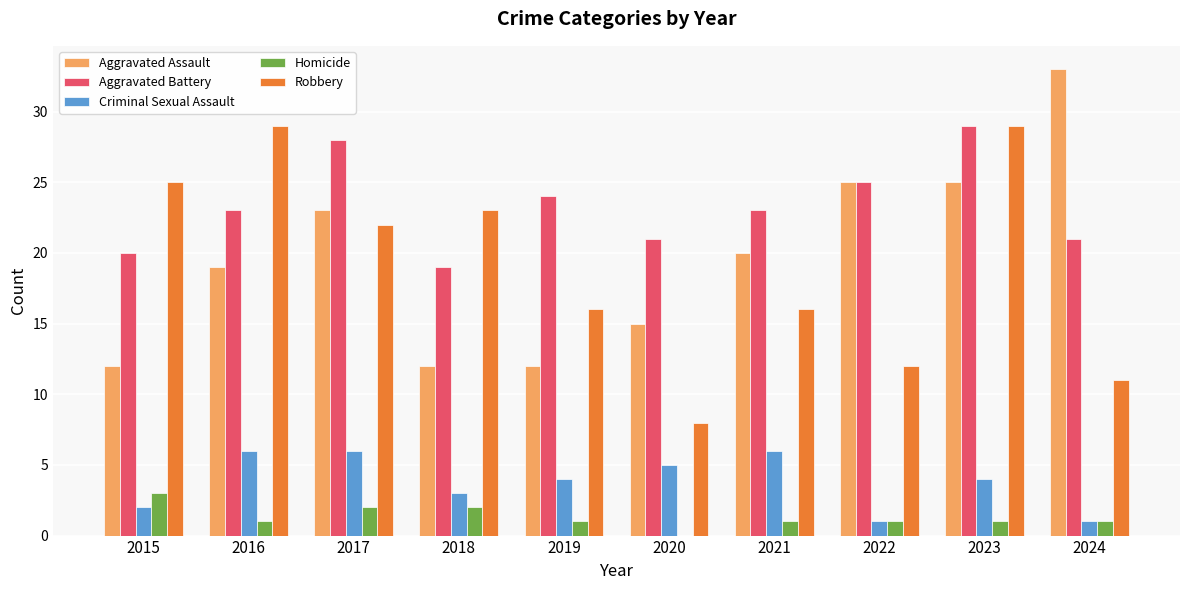

How many categories are shown in the chart?

10